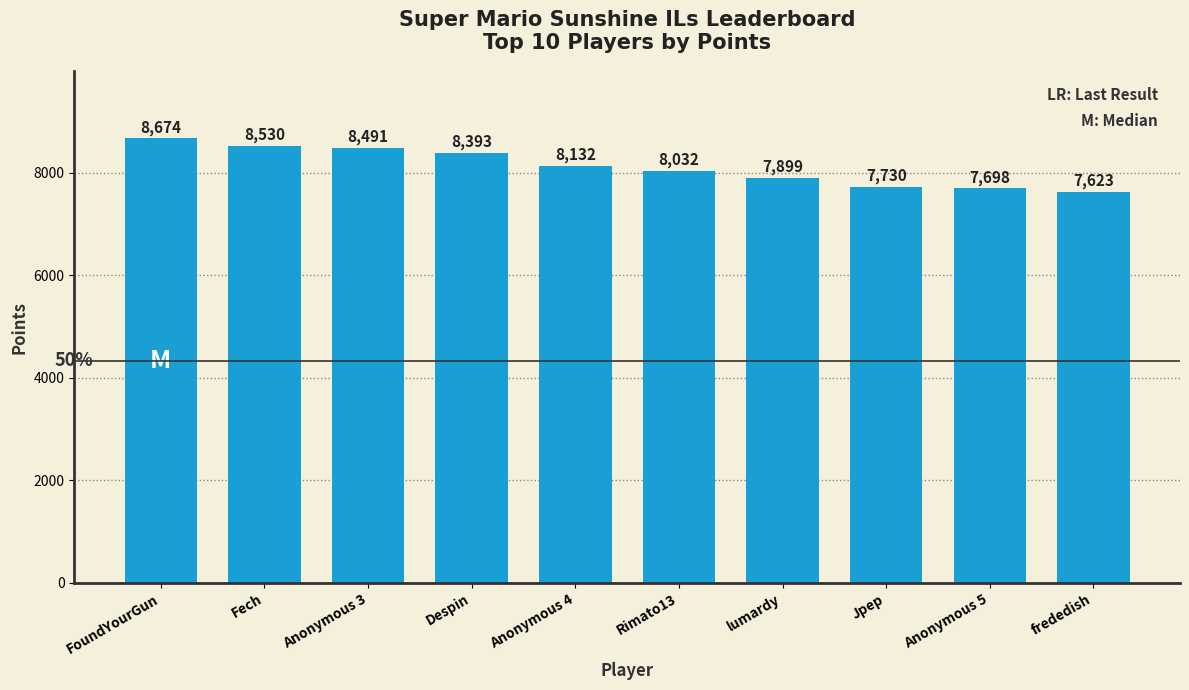

What position from the right is Anonymous 5?

2